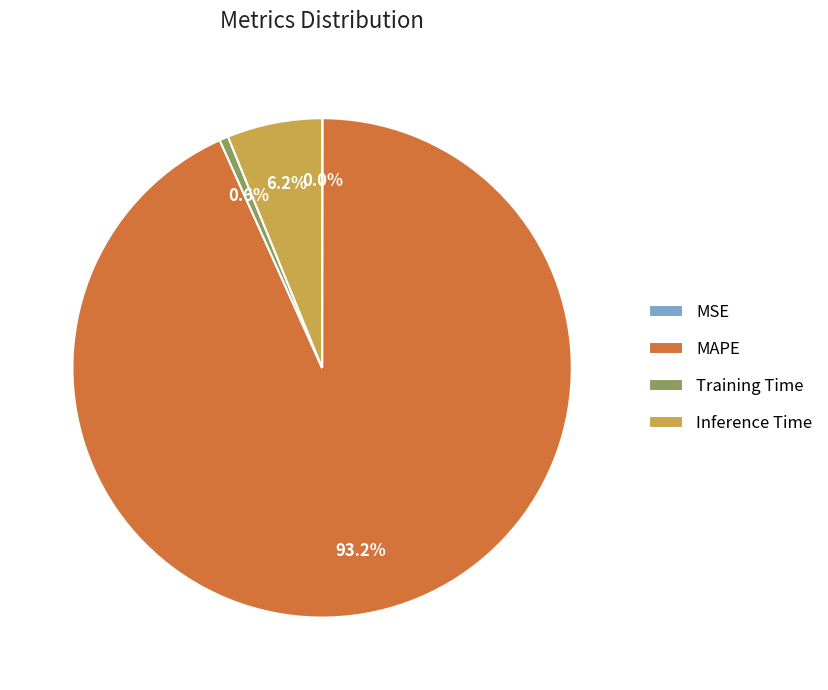

To the nearest percent, what is the difference between the largest and smallest slice percentages?

93%